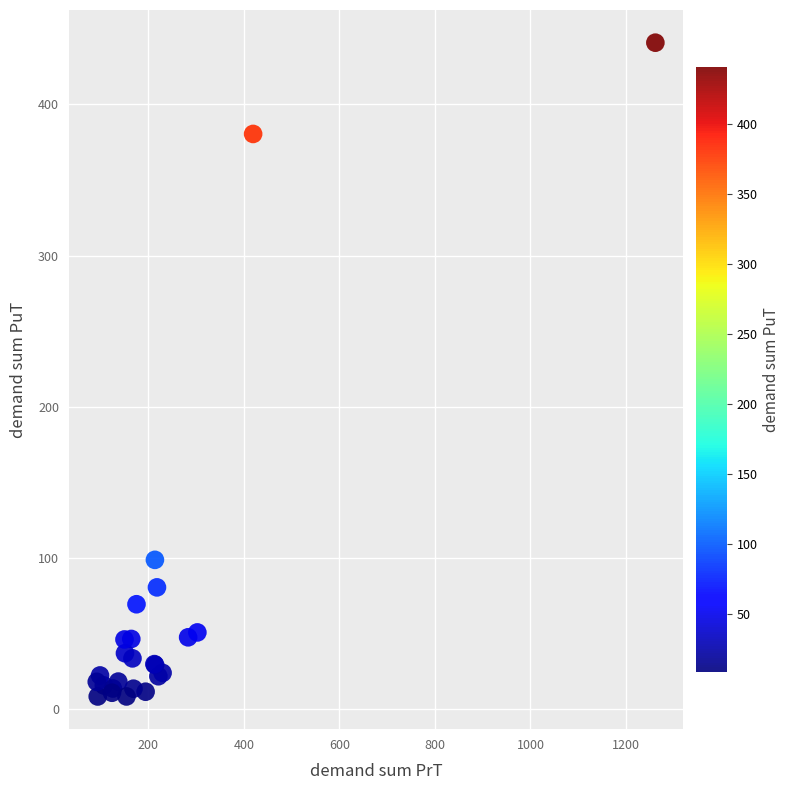

What Y value in the scatter plot is closest to 224?

98.8